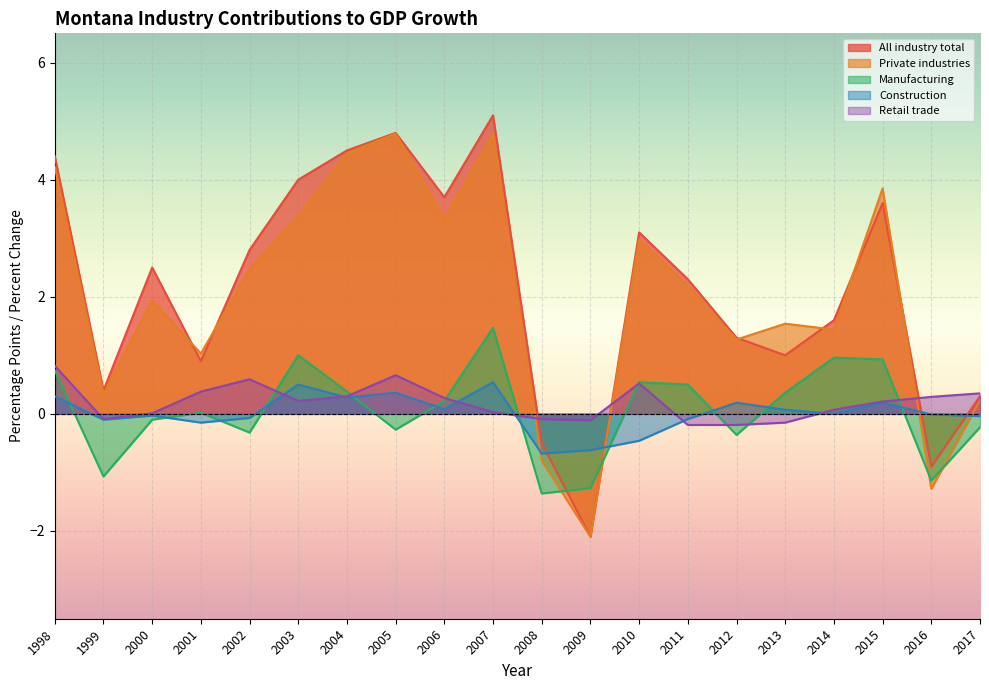

Reading left to right, extract all data points from this chart.

All industry total: 4.4	0.4	2.5	0.9	2.8	4.0	4.5	4.8	3.7	5.1	-0.5	-2.1	3.1	2.3	1.3	1.0	1.6	3.6	-0.9	0.3
Private industries: 4.2	0.3	1.9	1.0	2.5	3.4	4.5	4.8	3.3	4.8	-0.8	-2.1	3.0	2.2	1.3	1.5	1.4	3.9	-1.3	0.2
Manufacturing: 0.7	-1.1	-0.1	0.0	-0.3	1.0	0.4	-0.3	0.2	1.5	-1.4	-1.3	0.5	0.5	-0.4	0.4	1.0	0.9	-1.1	-0.2
Construction: 0.3	-0.1	-0.0	-0.1	-0.1	0.5	0.3	0.4	0.1	0.5	-0.7	-0.6	-0.5	-0.1	0.2	0.1	0.0	0.2	-0.0	-0.0
Retail trade: 0.8	-0.1	0.0	0.4	0.6	0.2	0.3	0.7	0.3	0.0	-0.1	-0.1	0.5	-0.2	-0.2	-0.1	0.1	0.2	0.3	0.3